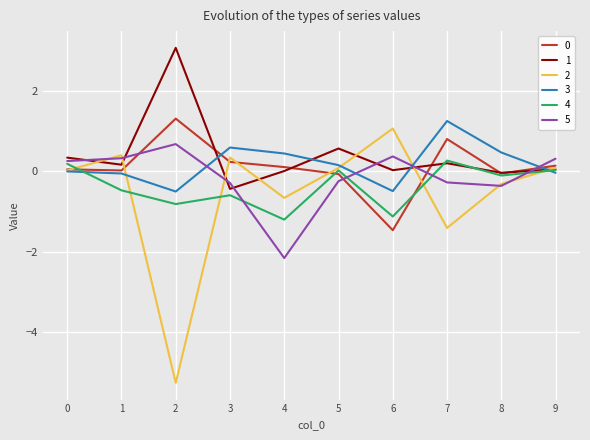

Is it true that 1 equals 0.0 at 6?

True